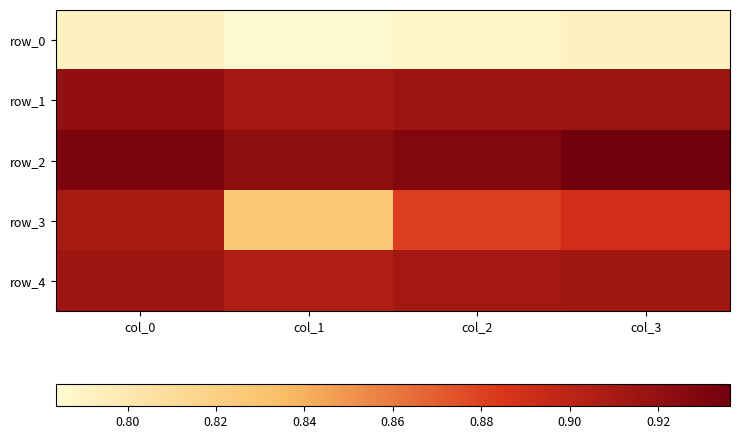

Which series has the largest range (max minus min)?

row_3